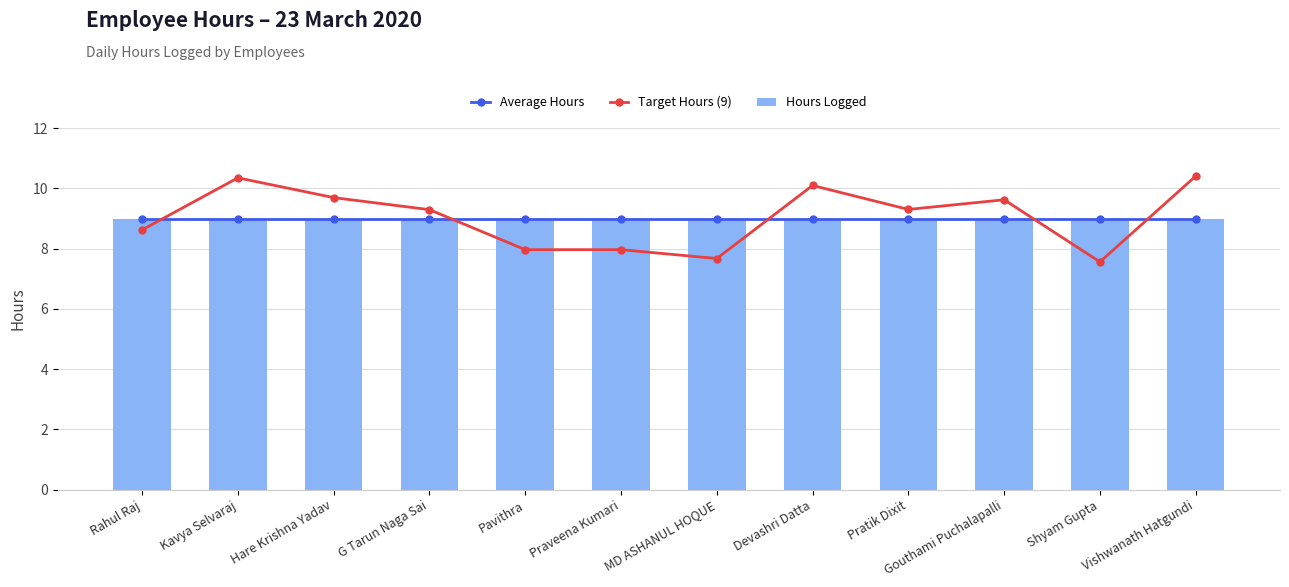

What is the label of the 7th bar from the right?

Praveena Kumari